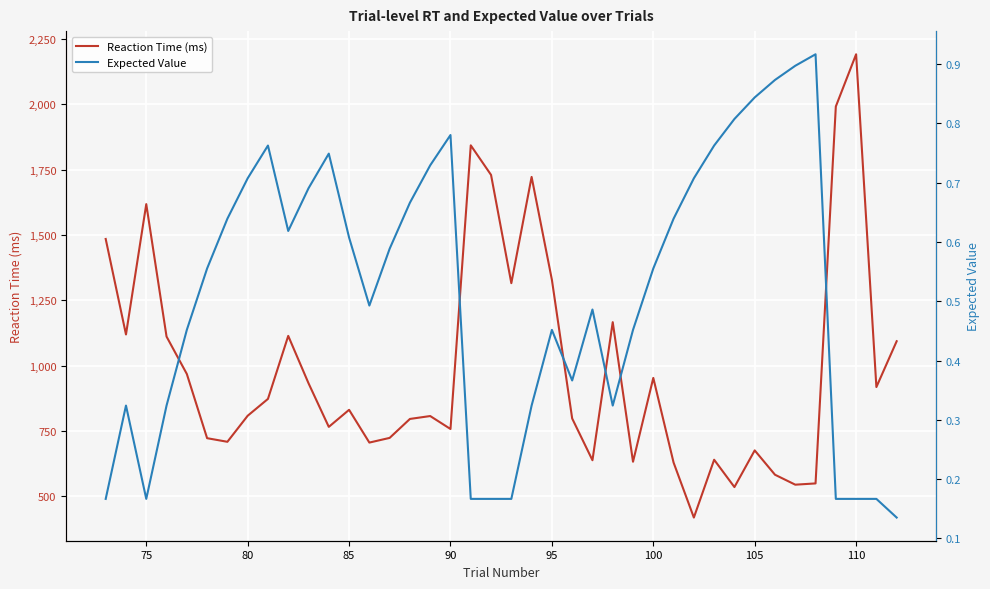

Rank the series by their average value, from highest to lowest.

rt, ev